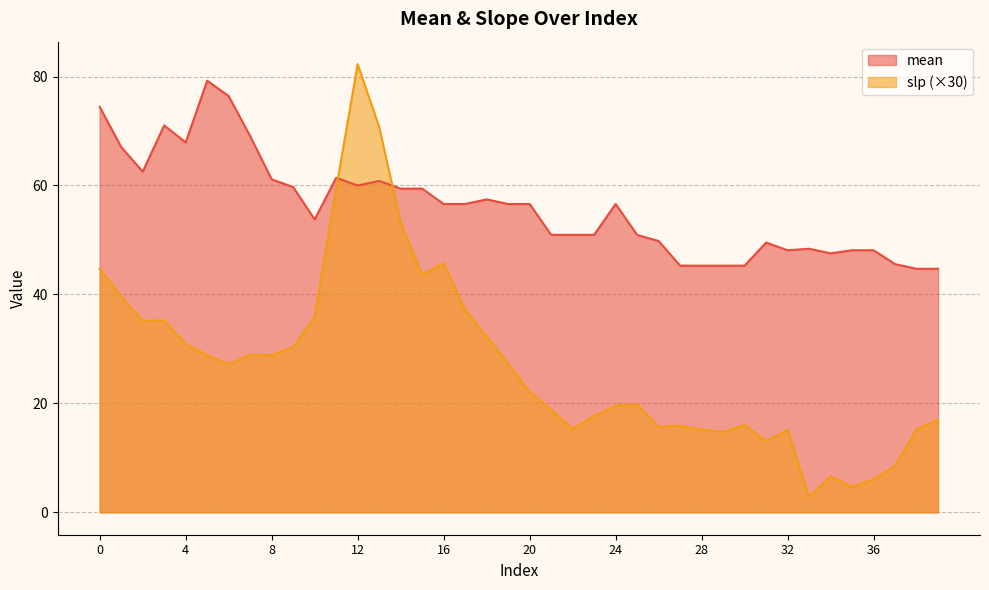

What are all the series names shown in the legend?

mean, slp (×30)